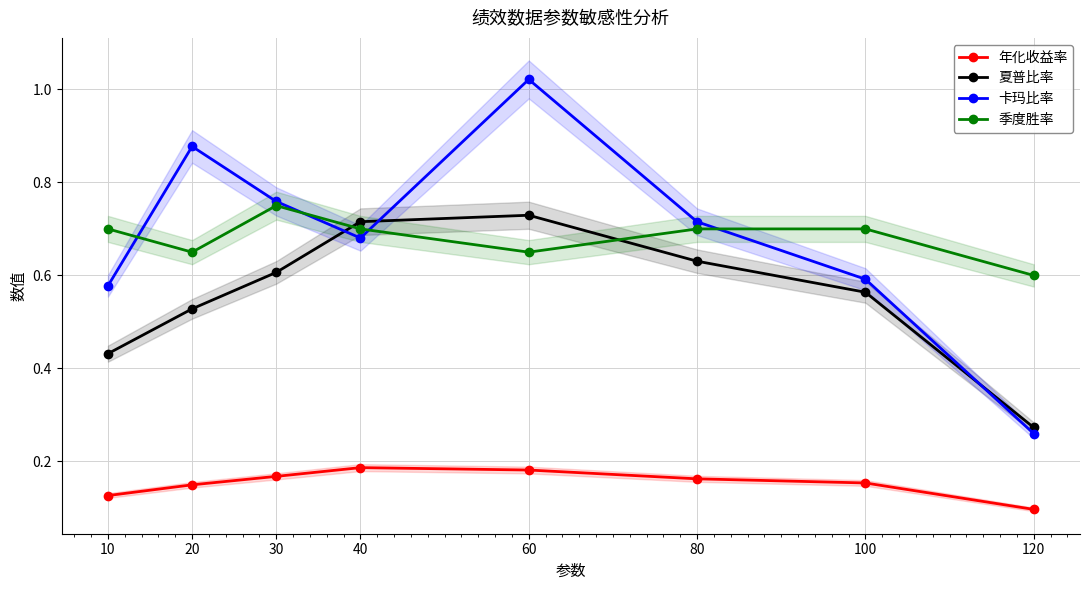

At how many categories does at least one series exceed 0?

8